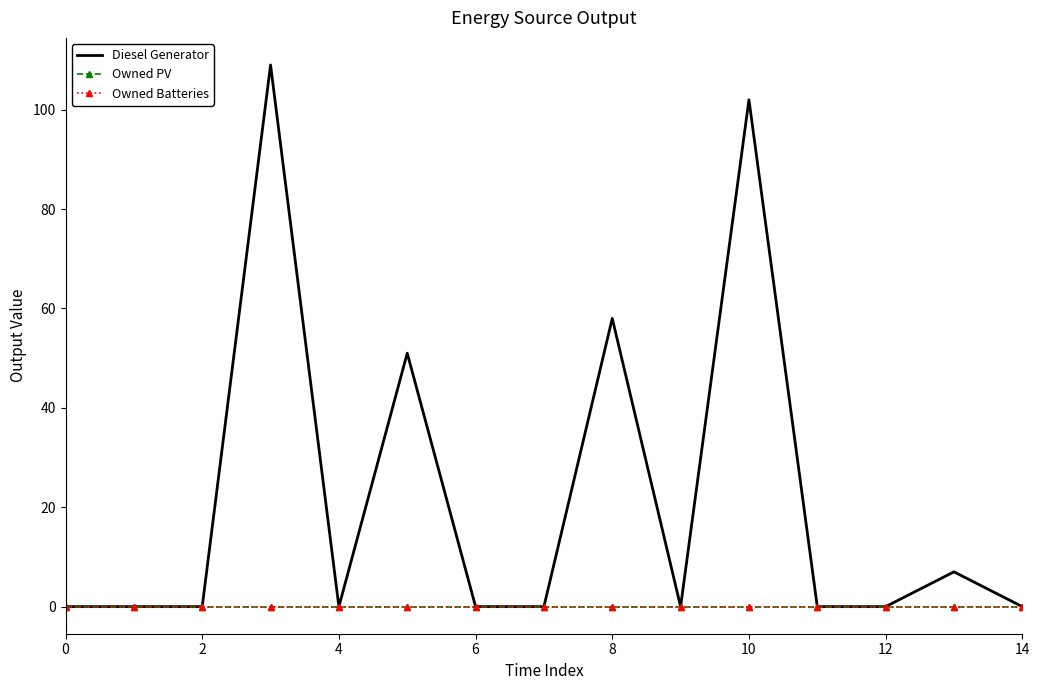

True or false: Diesel Generator and Owned Batteries cross at least once.

False